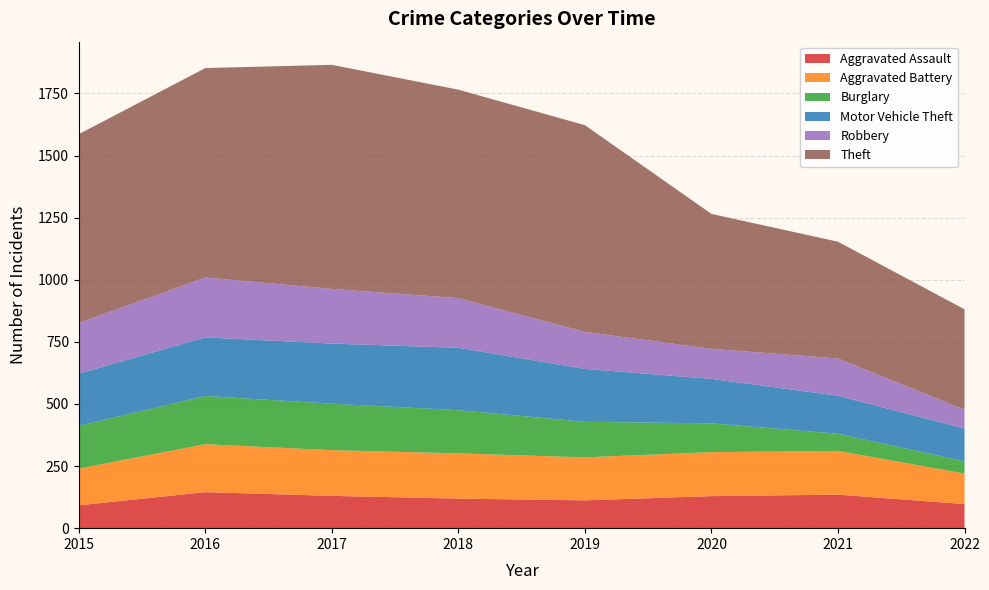

Reading left to right, transcribe all the data shown in this chart.

Aggravated Assault: 92	145	130	119	112	129	135	97
Aggravated Battery: 148	193	184	182	173	177	176	123
Burglary: 172	194	187	174	143	116	69	49
Motor Vehicle Theft: 210	236	242	251	213	179	153	132
Robbery: 204	241	220	200	149	121	150	76
Theft: 760	843	902	839	832	543	470	404